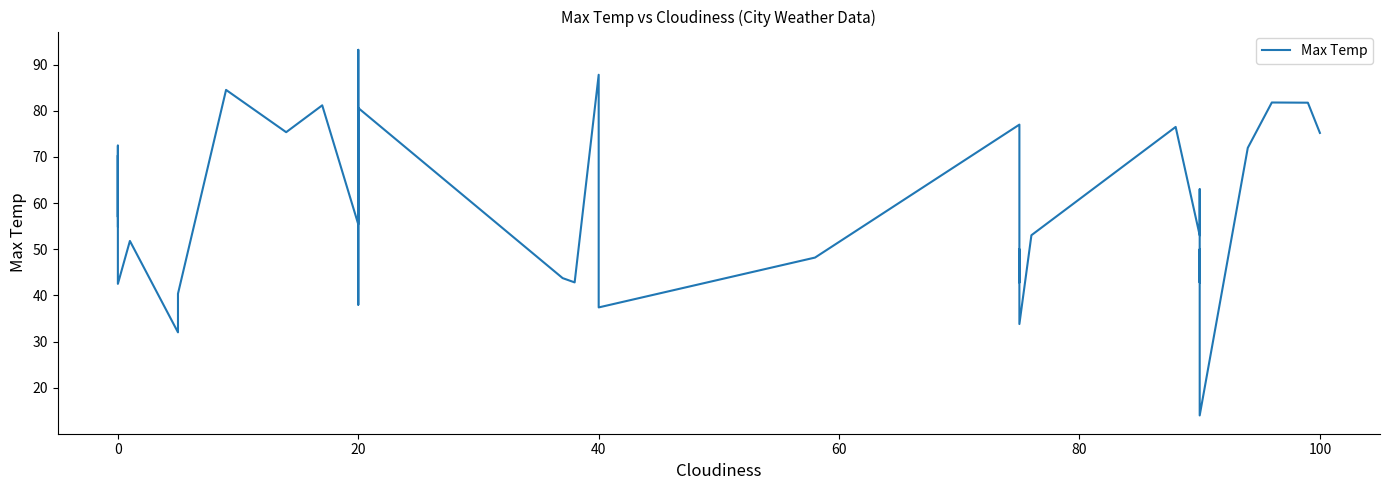

Reading right to left, extract all data points from this chart.

75.2	81.8	81.8	72.0	14.0	24.8	50.0	46.4	42.8	63.0	53.0	76.5	53.0	33.8	50.0	42.8	77.0	48.2	37.4	41.0	87.8	42.8	43.8	80.6	38.0	93.2	55.4	81.2	75.4	84.5	40.4	32.0	51.8	42.5	46.1	70.3	57.0	72.5	59.0	55.0